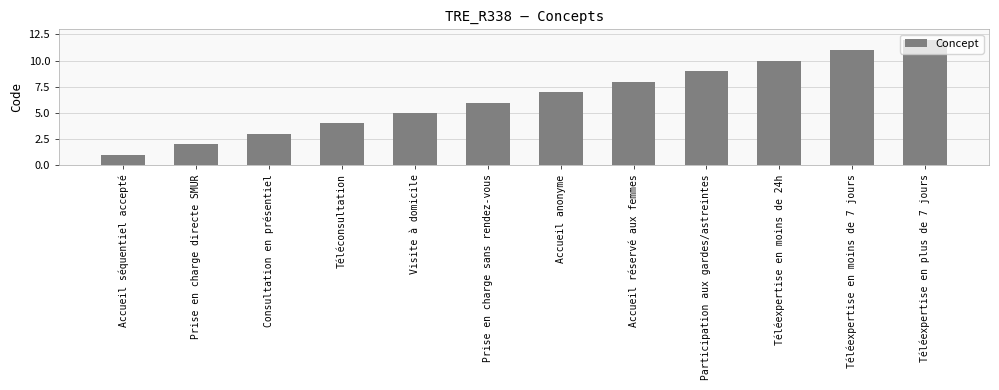

At which label is the value closest to 6?

Prise en charge sans rendez-vous